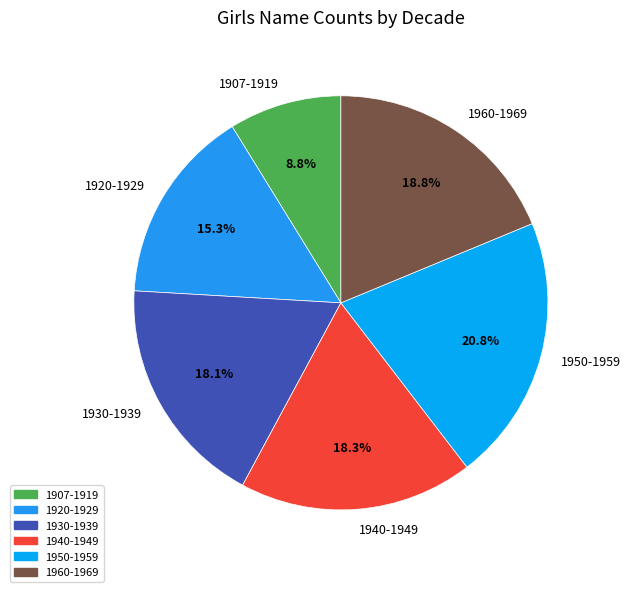

Which category has the biggest portion of the pie?

1950-1959